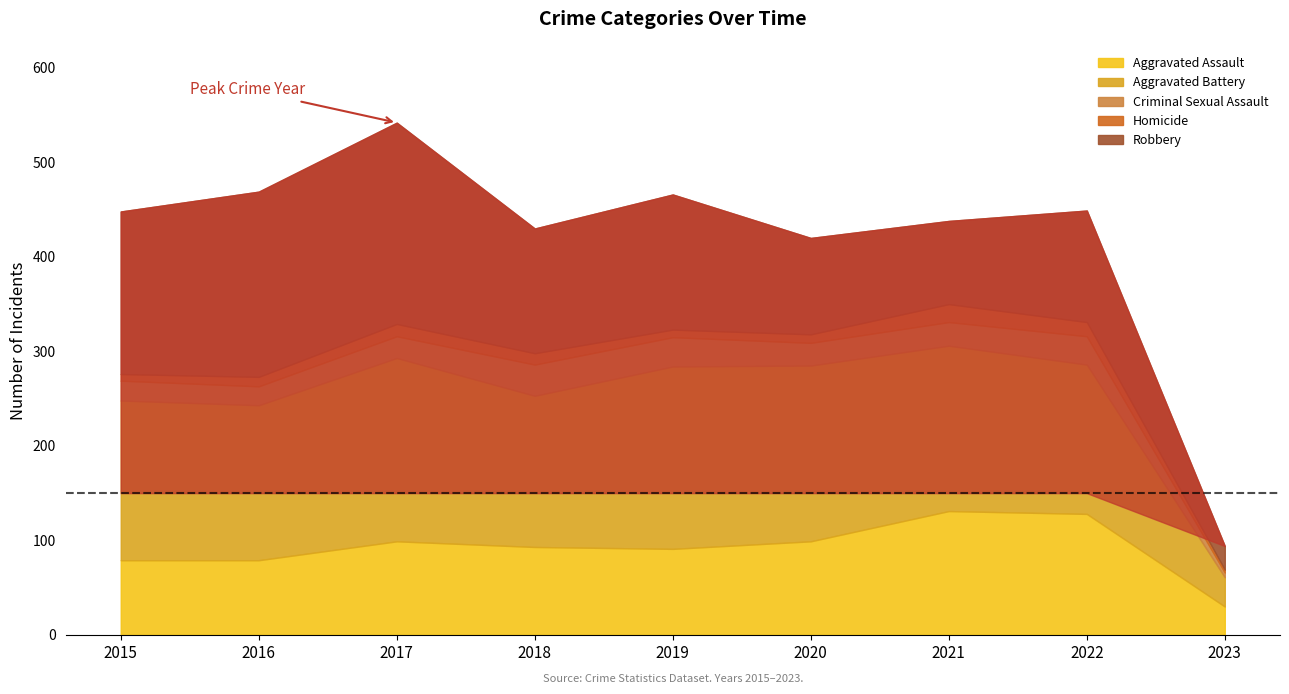

What is the difference between the second highest and second lowest values in the Aggravated Assault series?

49